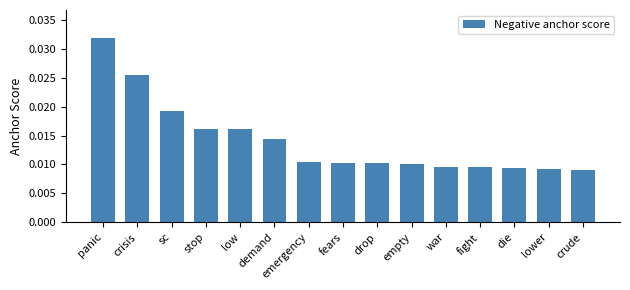

How many distinct data groups are displayed?

1